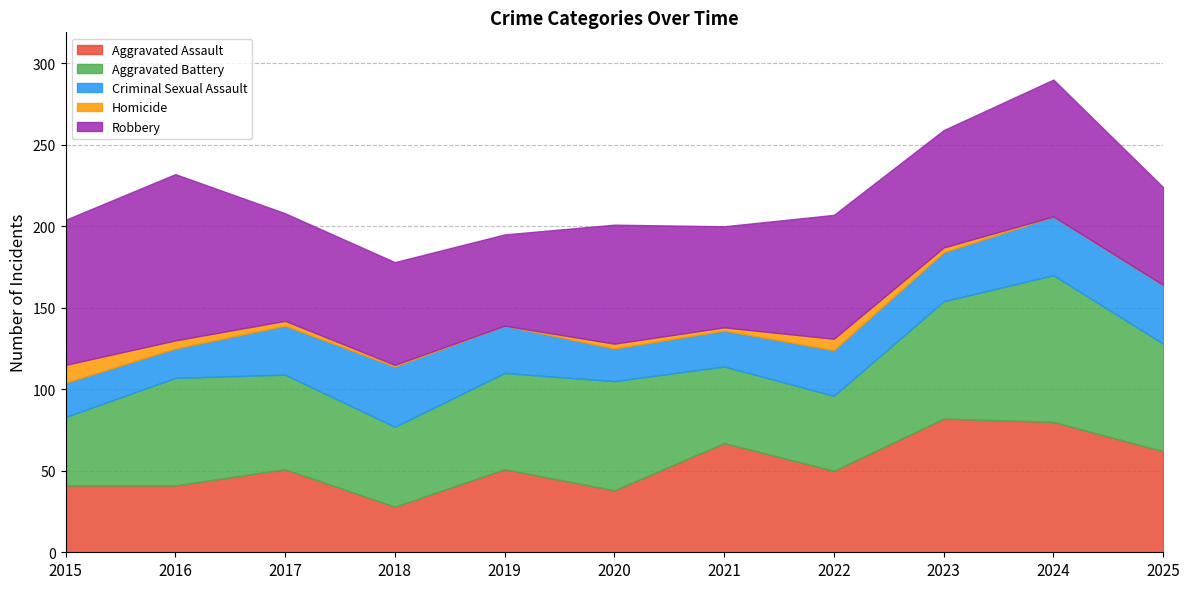

Where is the first local minimum for Criminal Sexual Assault?

2016